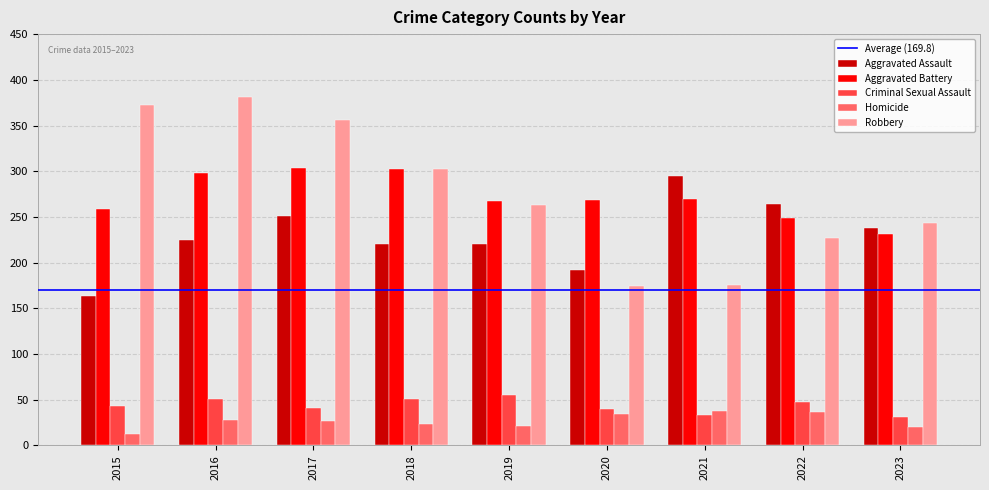

What is the smallest value displayed?

13